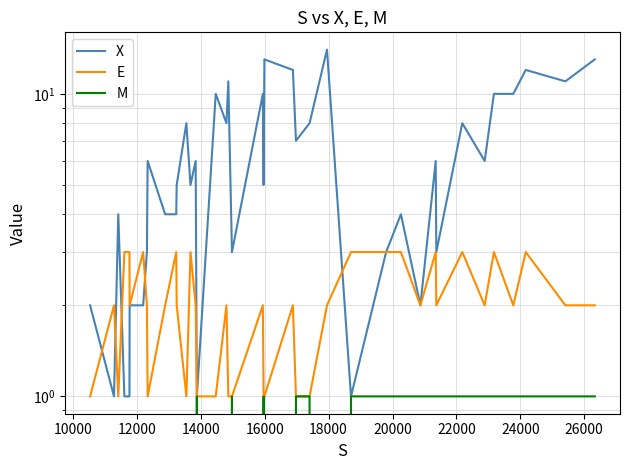

Which series ends up on top after the final intersection of E and X?

E